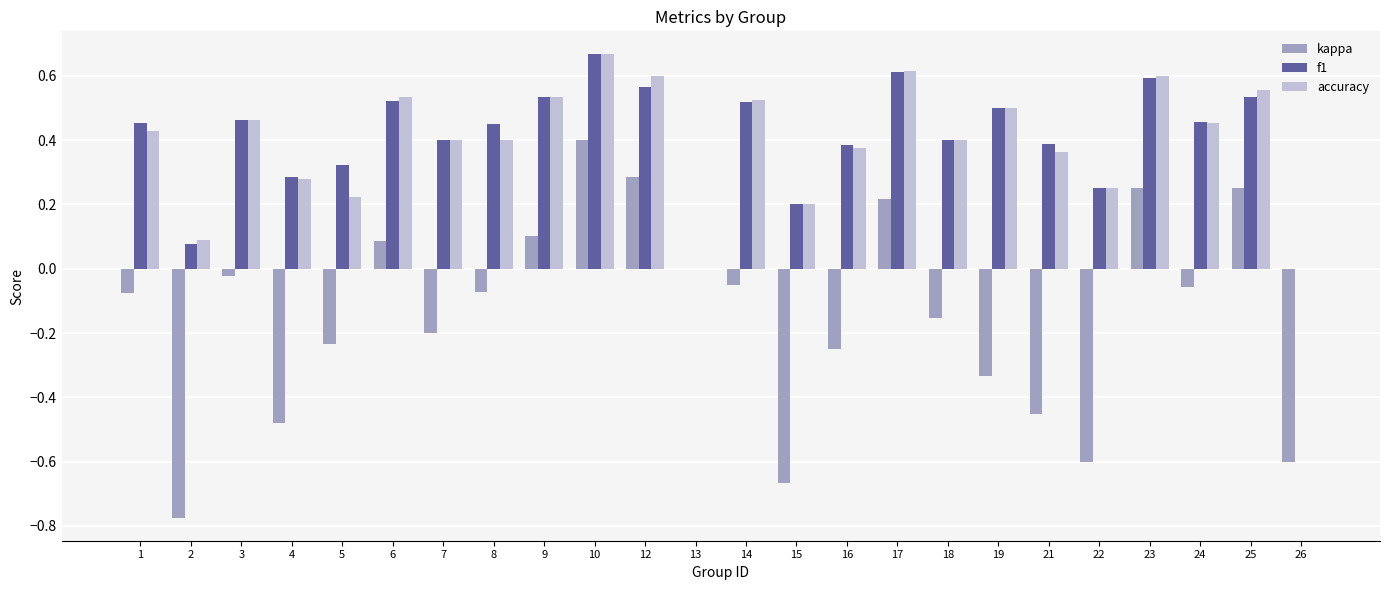

How many data points does each series have?

24